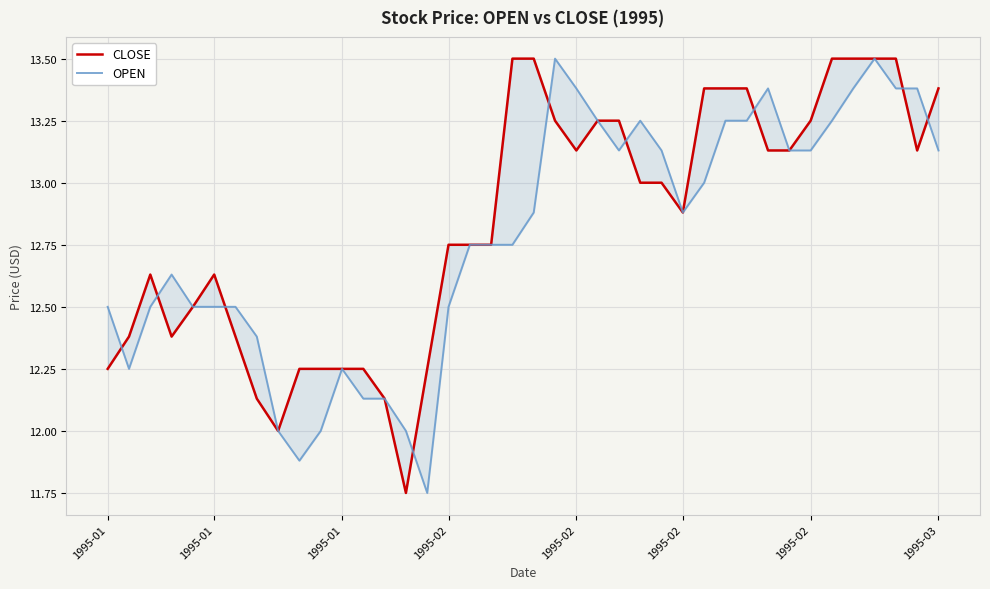

Which series has the widest spread of values?

CLOSE